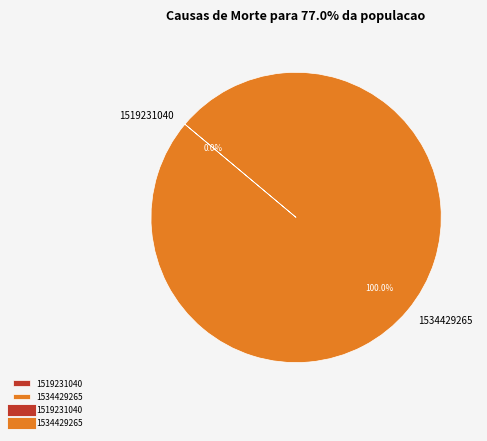

What is the largest slice in the pie chart?

1534429265